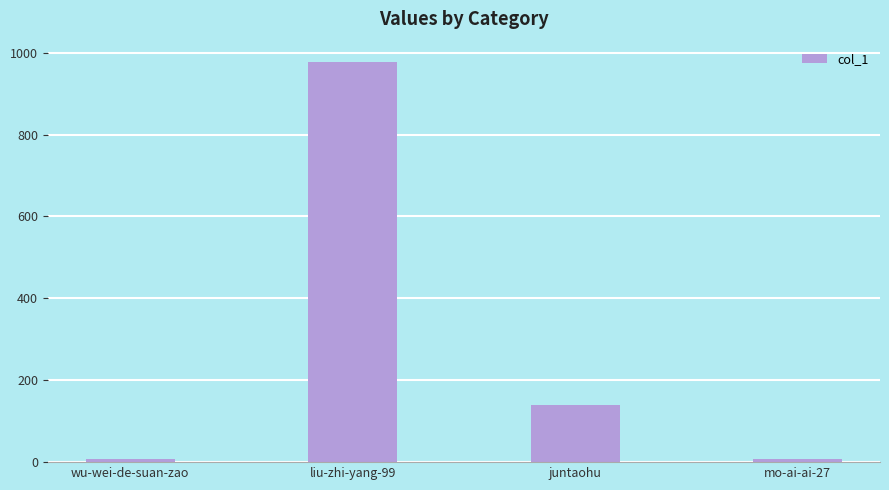

What is the difference between the second highest and second lowest values?

132